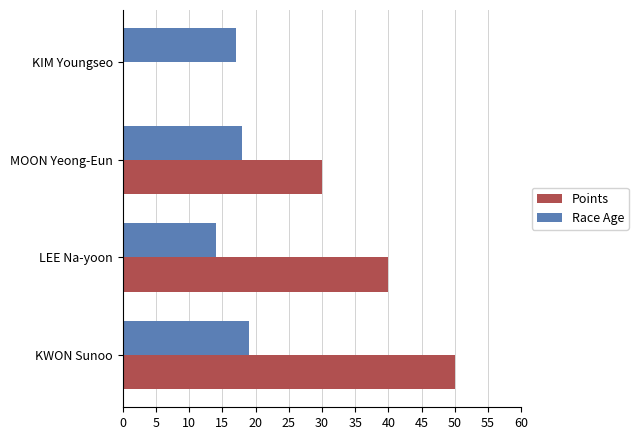

What is the sum of the Race Age values at MOON Yeong-Eun and KIM Youngseo?

35